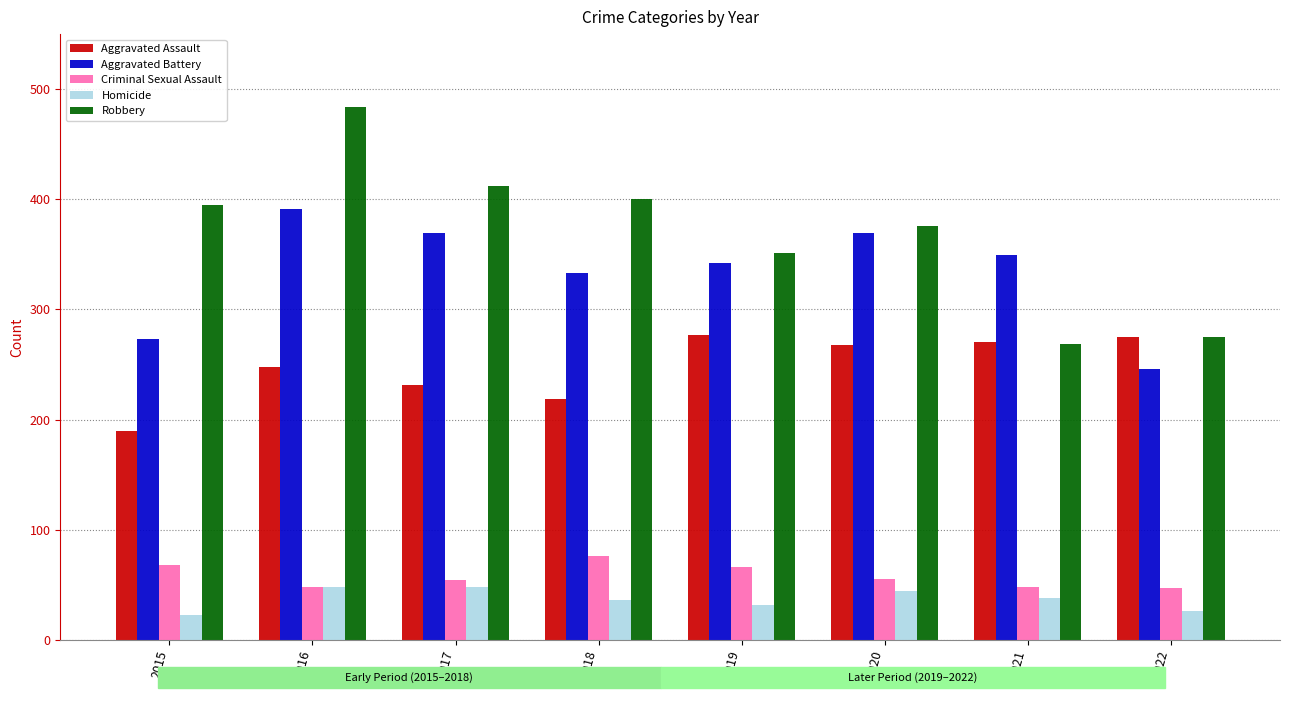

Between 2016 and 2021, which series saw the biggest shift?

Robbery